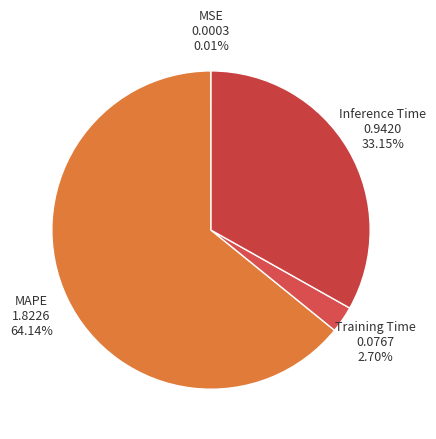

How many slices are in this pie chart?

4